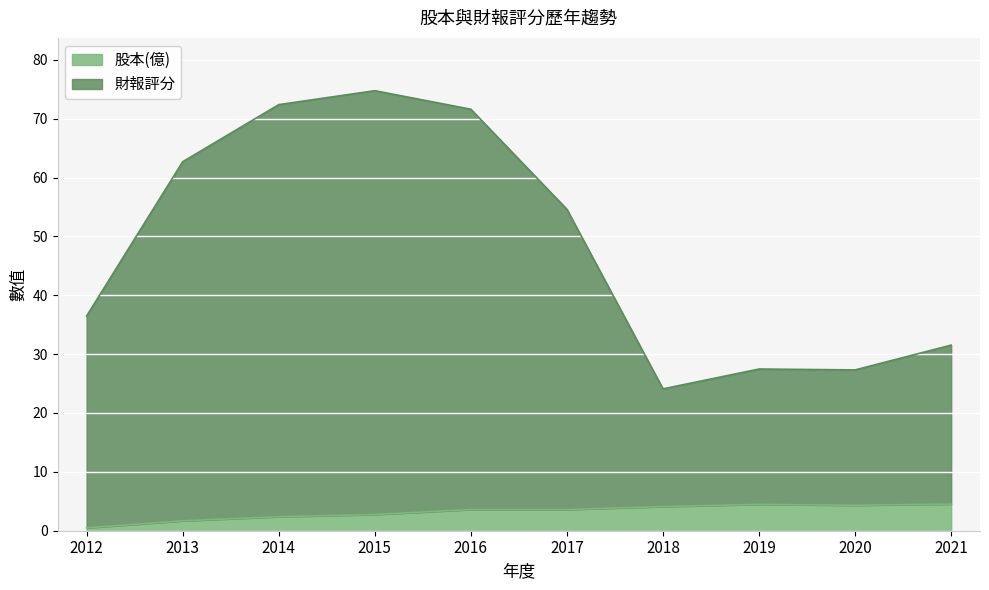

Does the chart display data point markers on the line(s)?

No